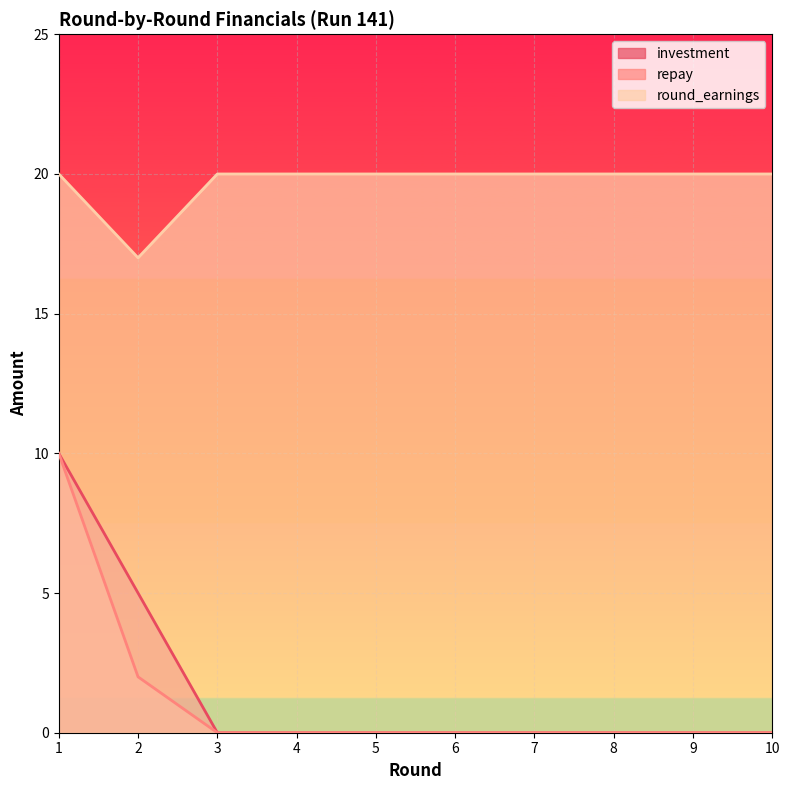

Reading left to right, what are all the values shown in this chart?

investment: 1=10	2=5	3=0	4=0	5=0	6=0	7=0	8=0	9=0	10=0
repay: 1=10	2=2	3=0	4=0	5=0	6=0	7=0	8=0	9=0	10=0
round_earnings: 1=20	2=17	3=20	4=20	5=20	6=20	7=20	8=20	9=20	10=20